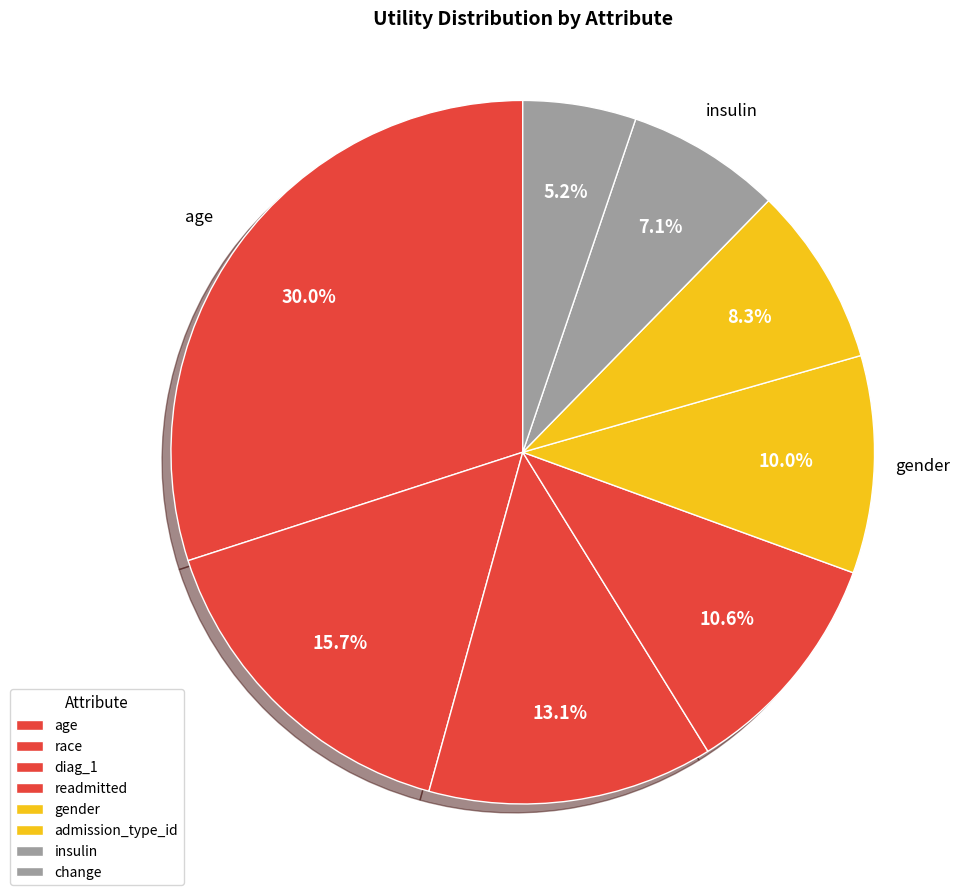

What percentage is the diag_1 slice, to the nearest percent?

13%